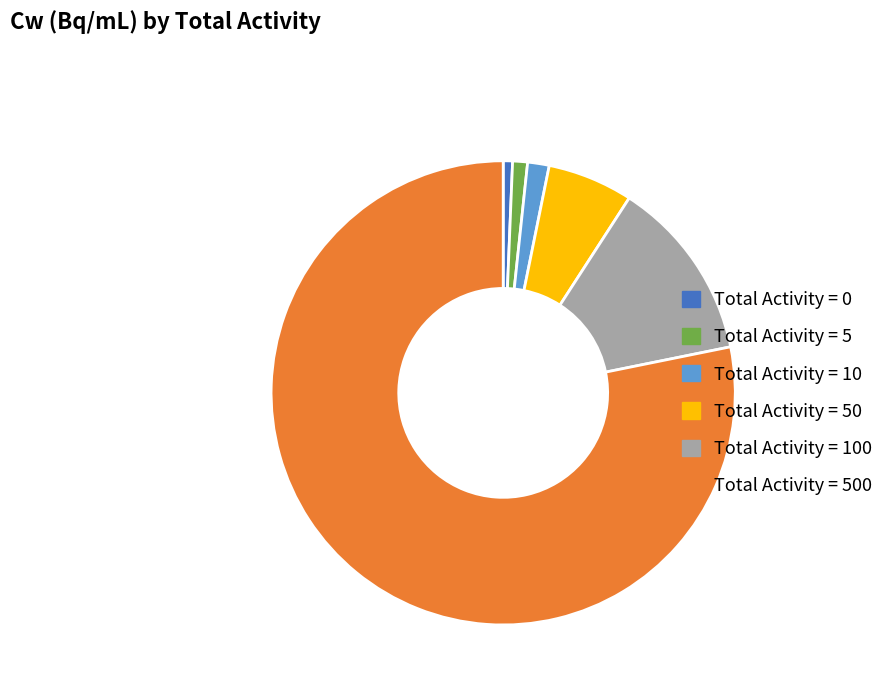

Is there any slice that represents more than half of the pie?

Yes